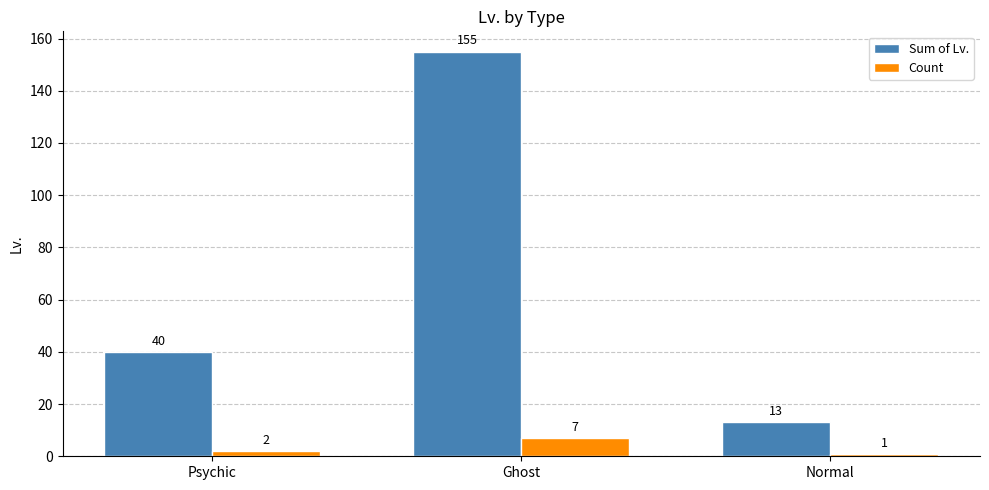

At which category is the sum across all series the highest?

Ghost